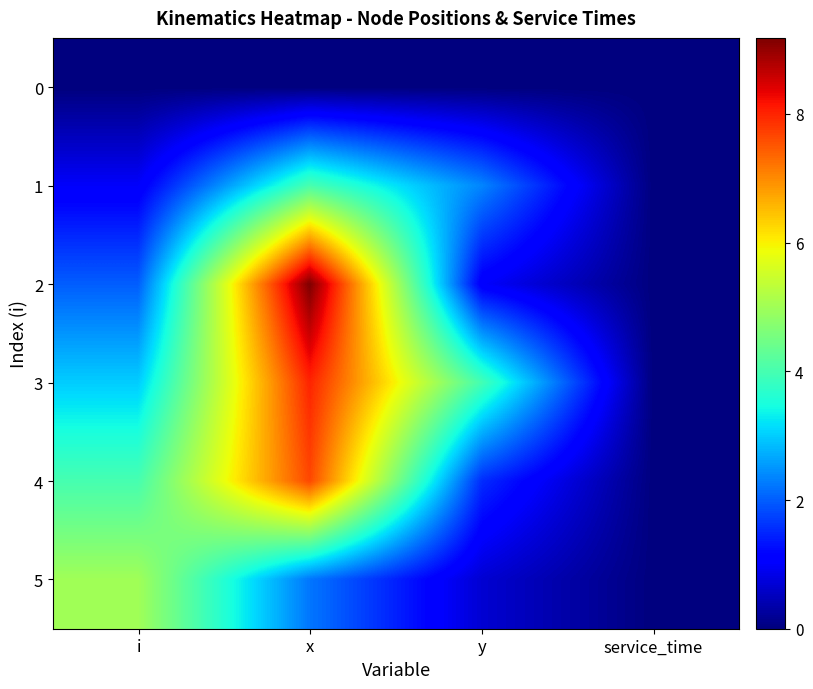

At which category is the sum across all series the highest?

x